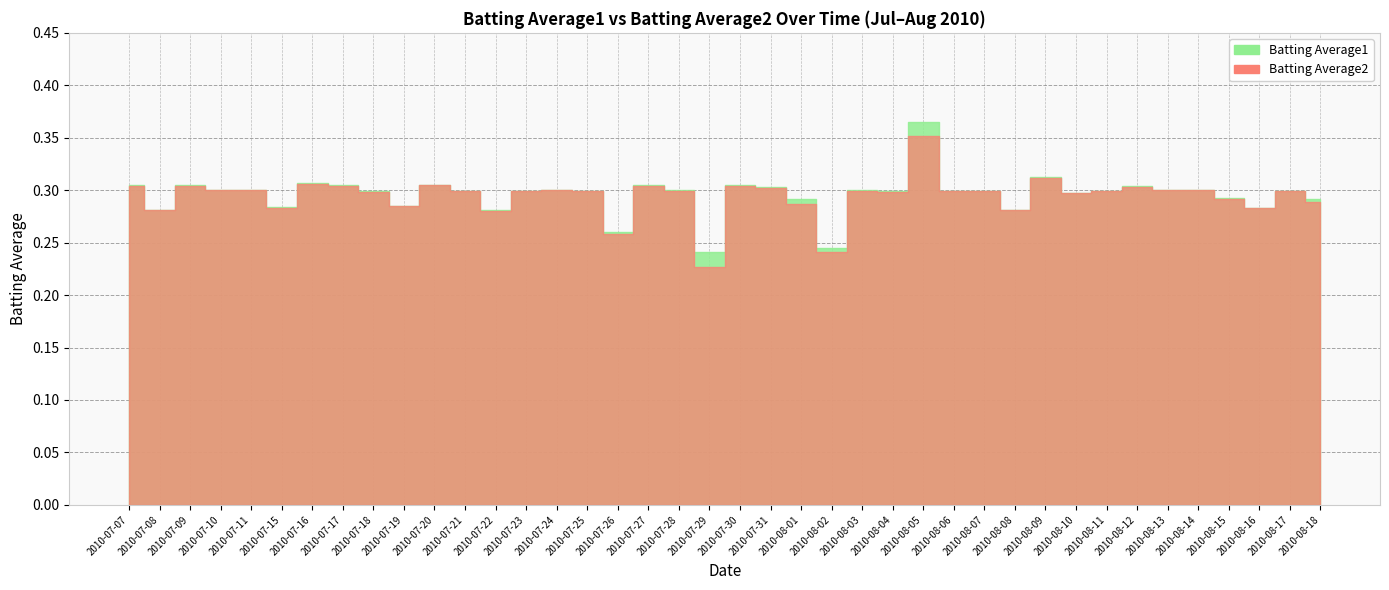

True or false: Batting Average1 and Batting Average2 cross at least once.

False